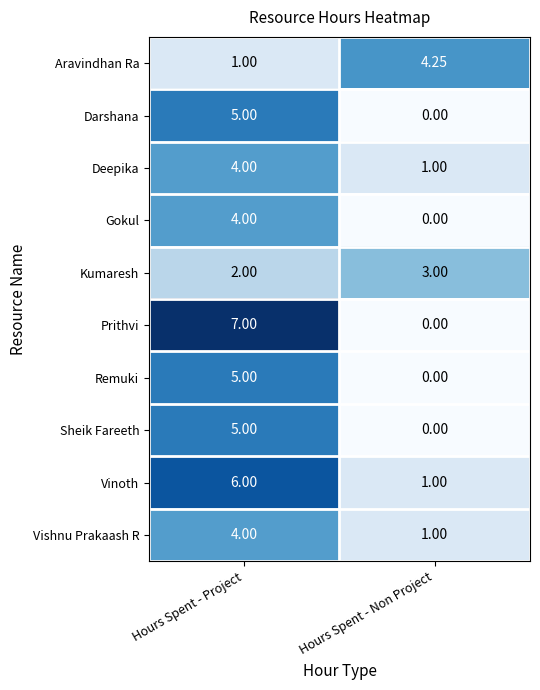

Is the value of Gokul at Hours Spent - Non Project greater than the value of Deepika at Hours Spent - Non Project?

No